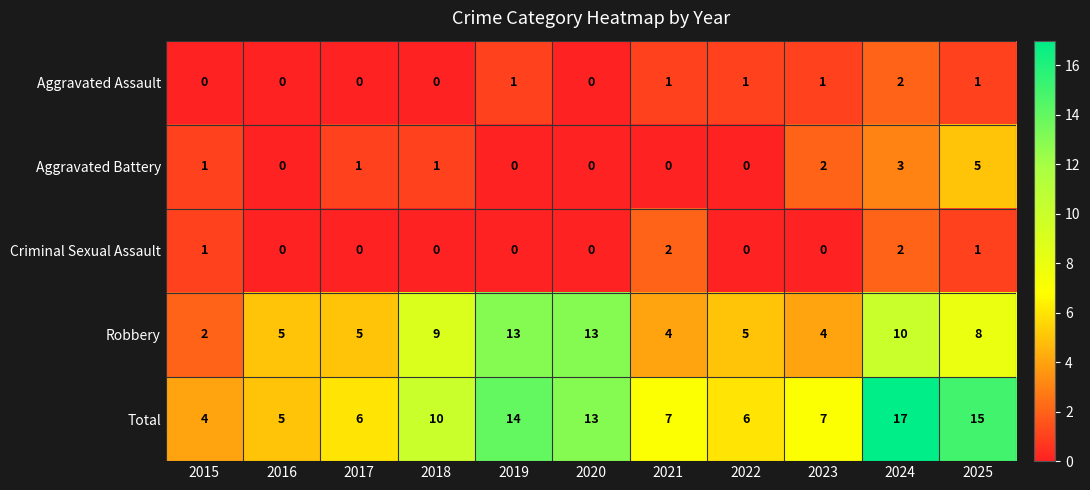

What is the difference between the highest and lowest values at 2019?

14